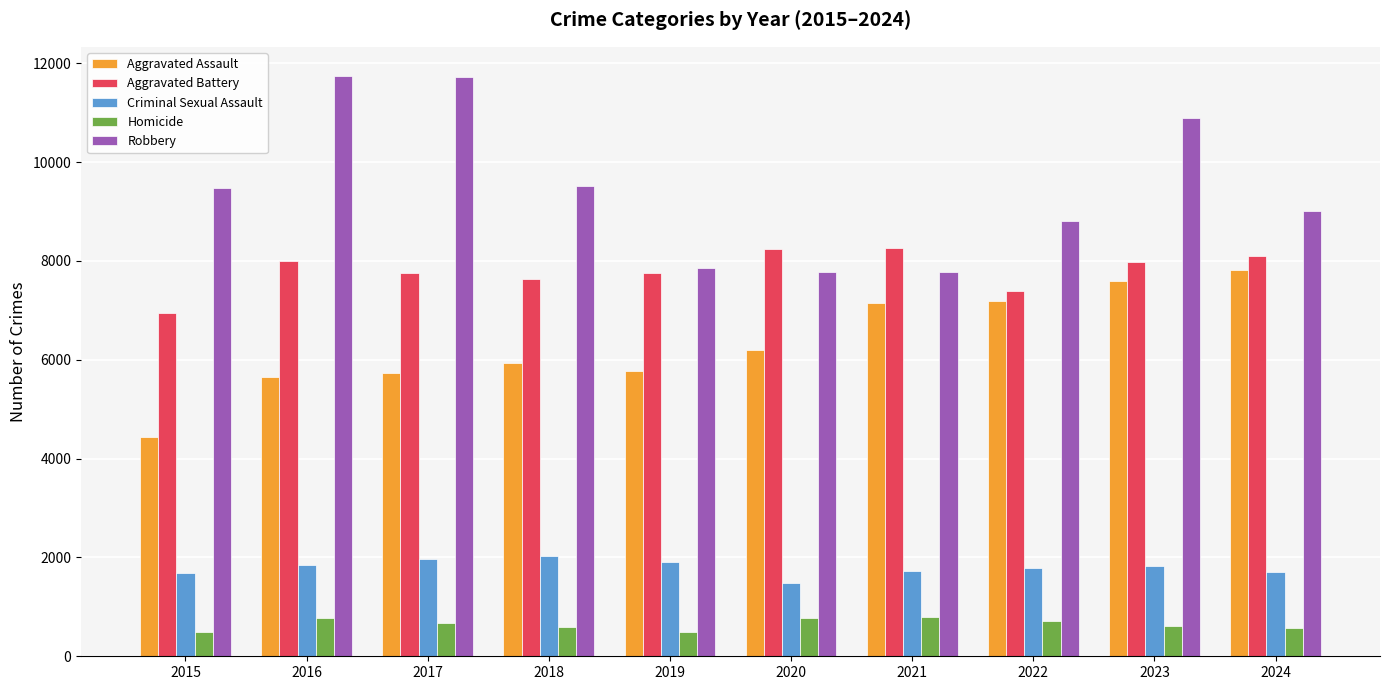

What is the minimum value shown in the chart?

491